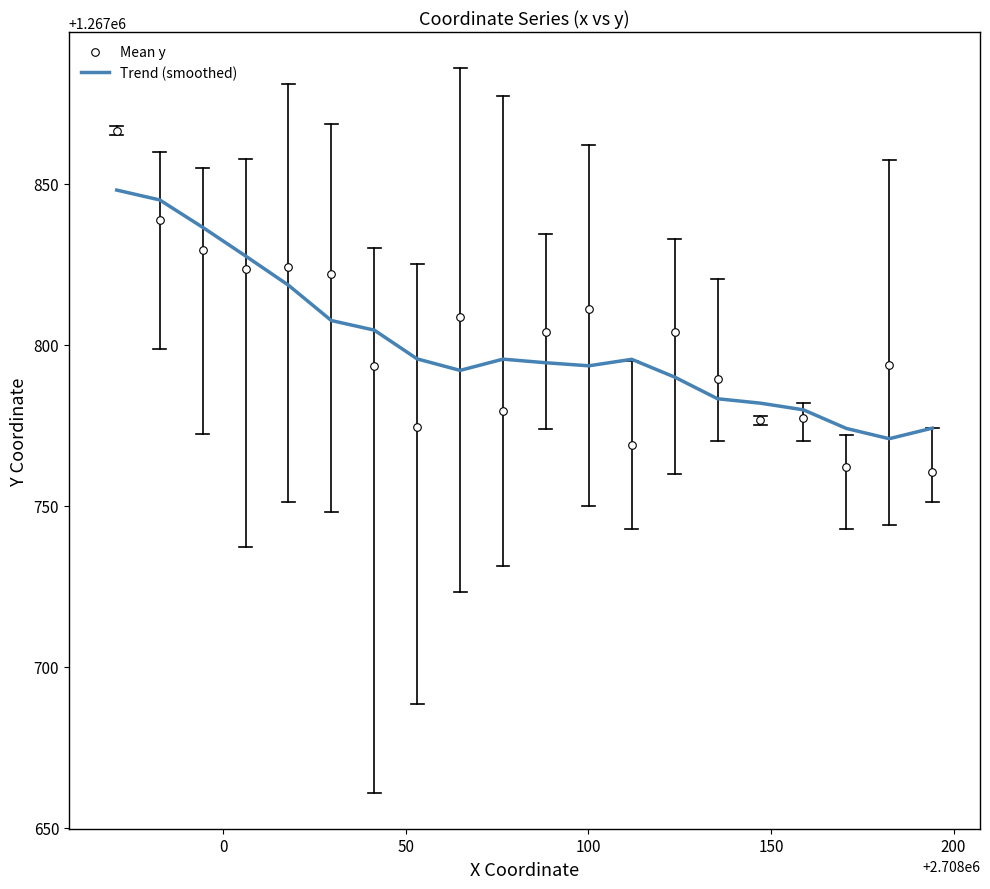

Which series has the largest total across all categories?

Trend (smoothed)